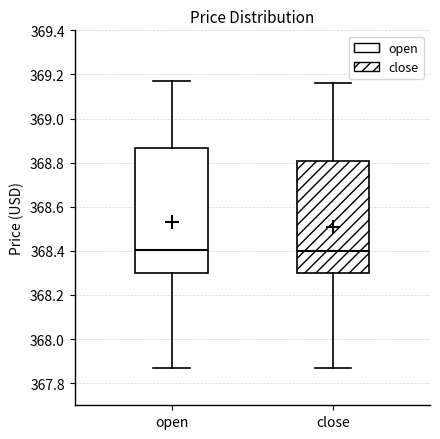

Reading left to right, transcribe this box plot: for each box, give where its median line is, the range the box spans, and where its two whiskers end, as read against the y-axis. The values are not printed on the chart, so give them approximately, as read against the axis.

open: median 368.40, box 368.30 to 368.86, whiskers 367.88 to 369.18
close: median 368.40, box 368.30 to 368.80, whiskers 367.88 to 369.16